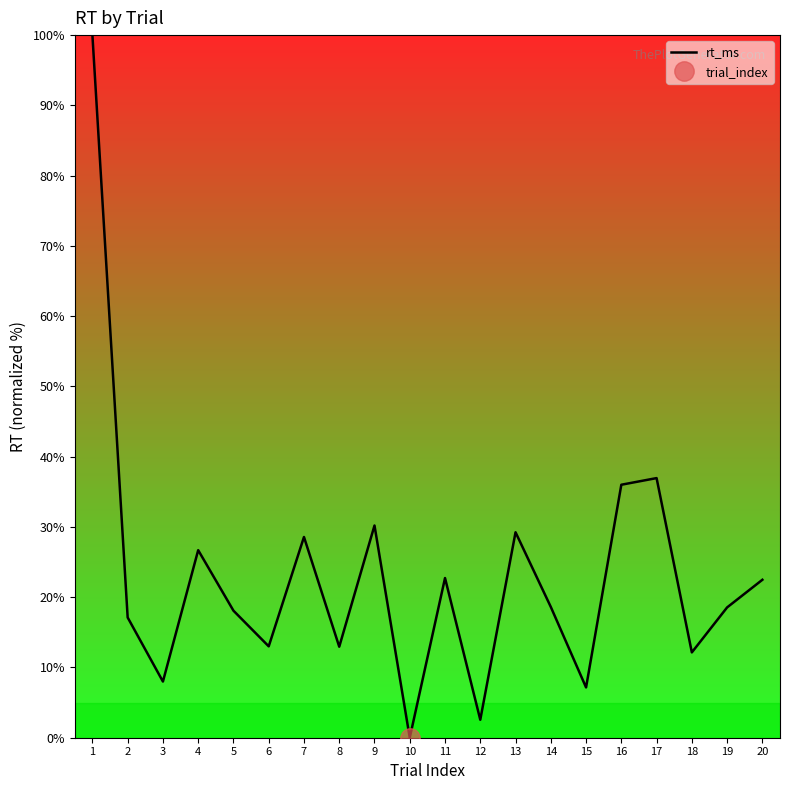

True or false: the data has more than 1 interior local peaks.

True